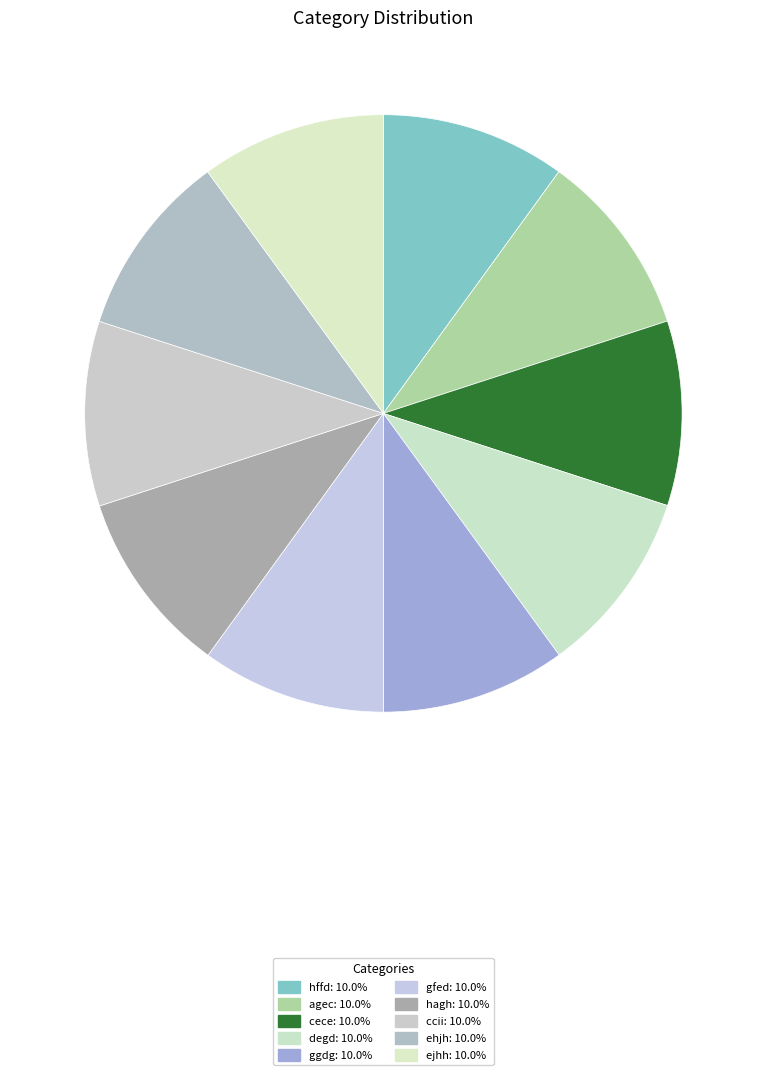

Is there any slice that represents more than half of the pie?

No